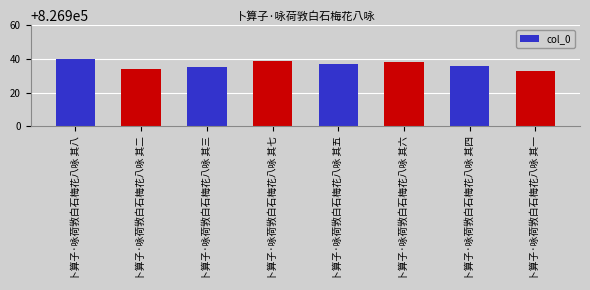

Reading left to right, what are all the values shown in this chart?

826940	826934	826935	826939	826937	826938	826936	826933